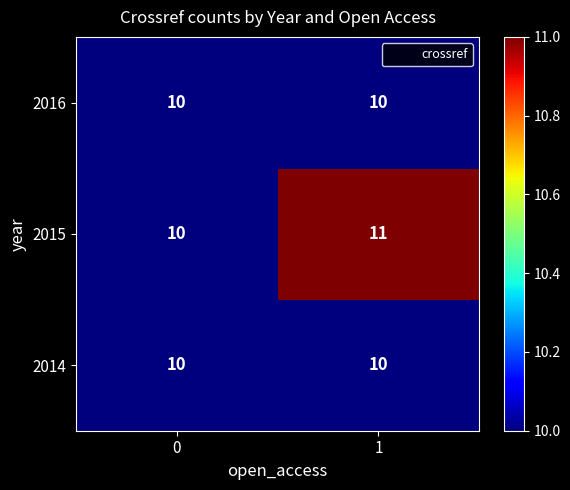

What is the average value of the 2014 series?

10